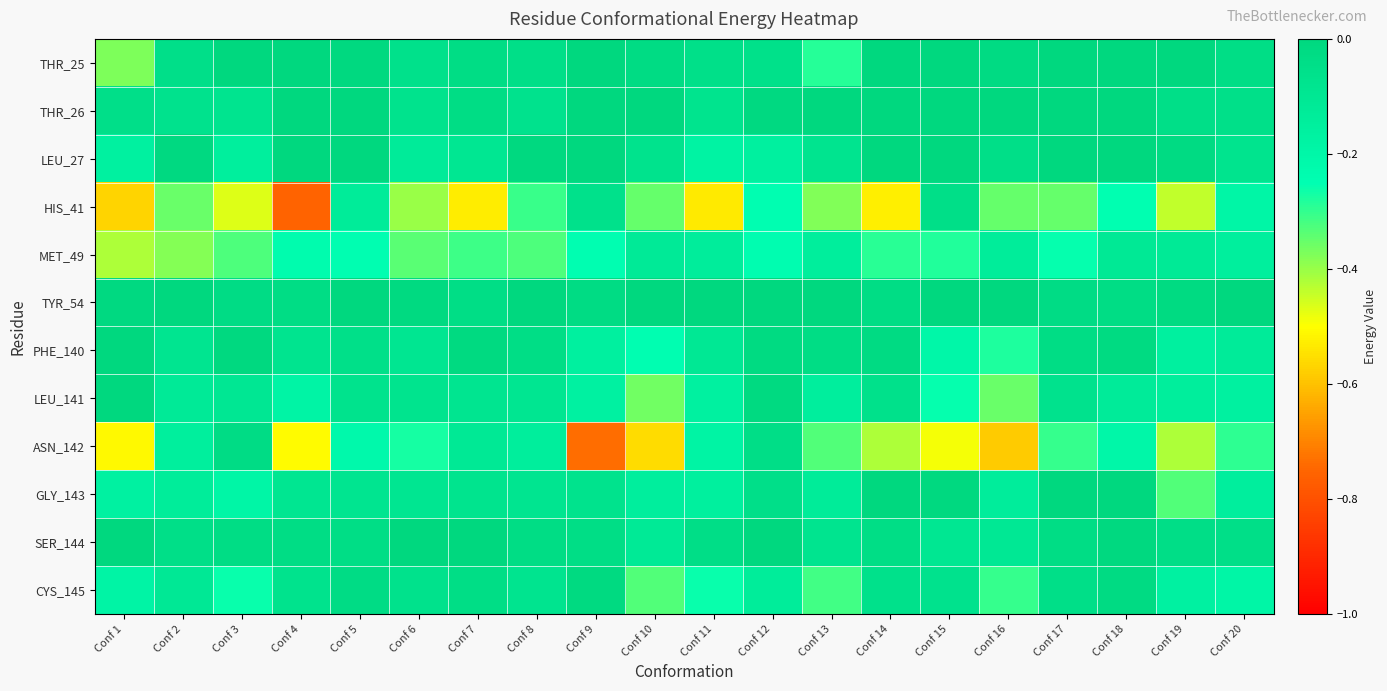

List the series in order of their peak value, highest first.

THR_25, THR_26, LEU_27, TYR_54, PHE_140, LEU_141, GLY_143, SER_144, CYS_145, ASN_142, HIS_41, MET_49